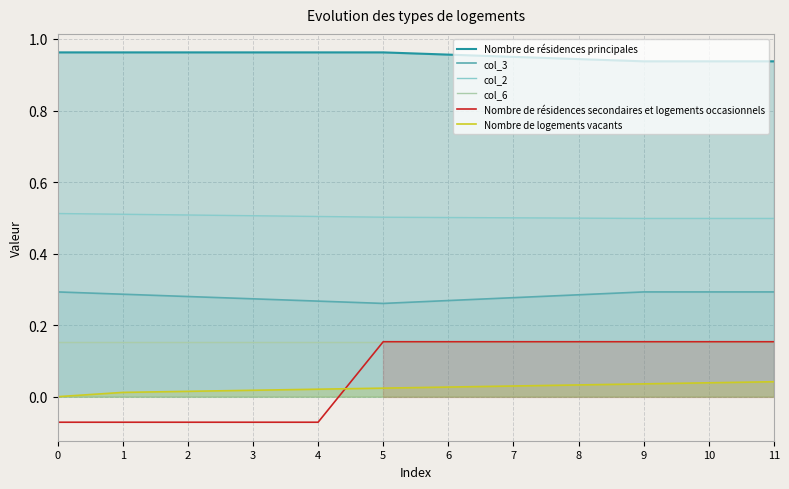

What are all the series names shown in the legend?

Nombre de résidences principales, col_3, col_2, col_6, Nombre de résidences secondaires et logements occasionnels, Nombre de logements vacants